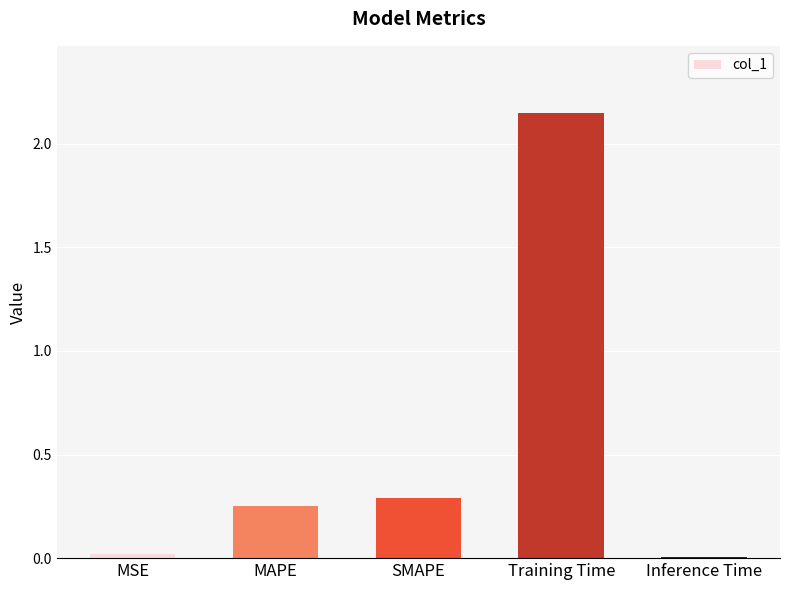

What is the change in value from MSE to Training Time?

+2.1